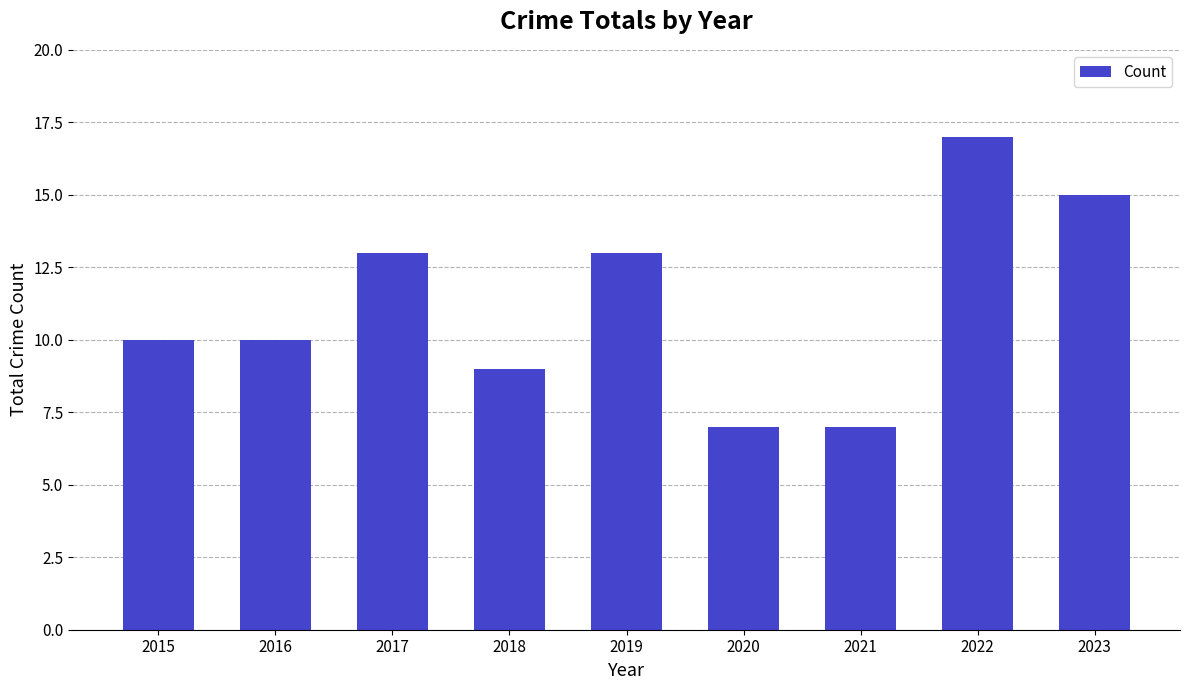

How many categories are shown in the chart?

9